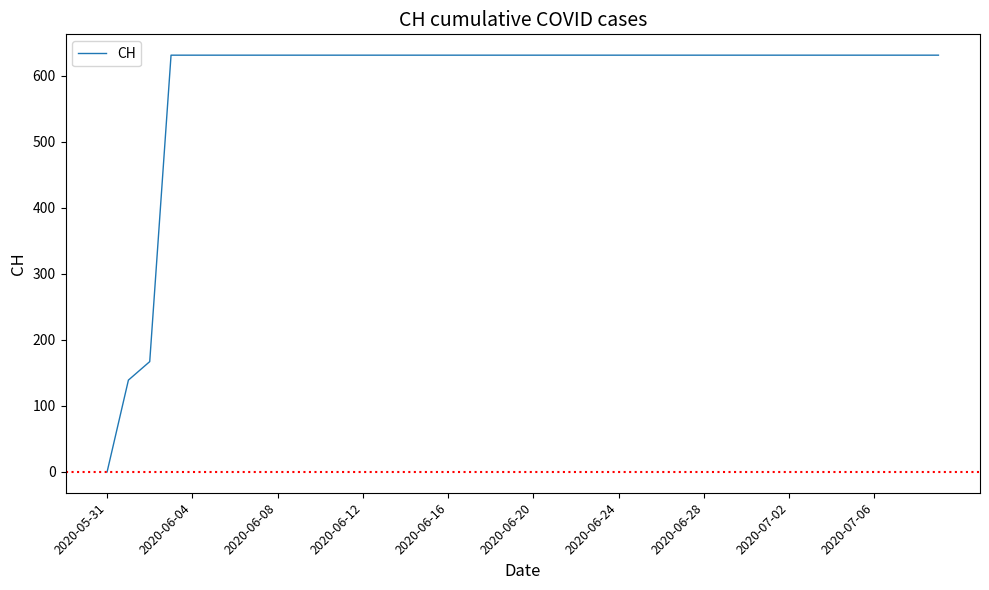

What is the greatest value displayed?

631